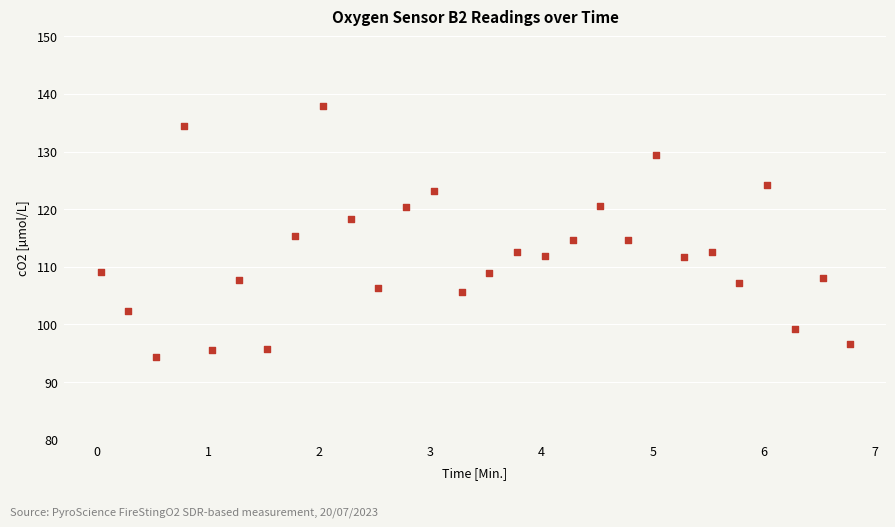

What is the range of Y values (max minus min)?

43.6